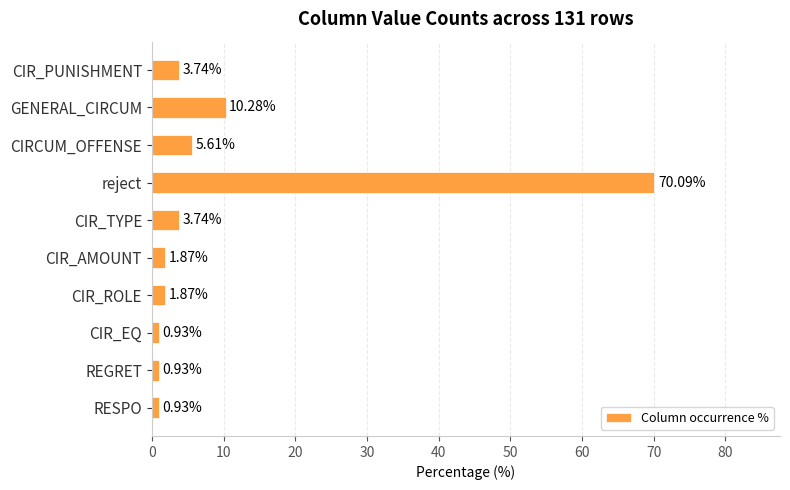

Which label corresponds to the largest value in the chart?

reject